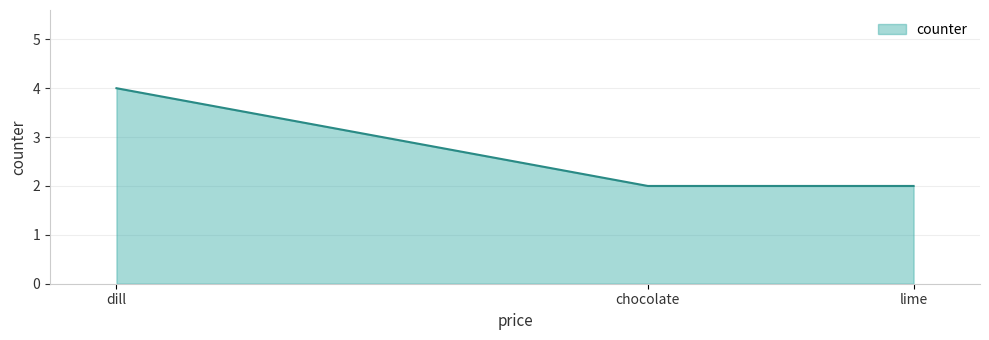

What is the sum of the values at chocolate and lime?

4